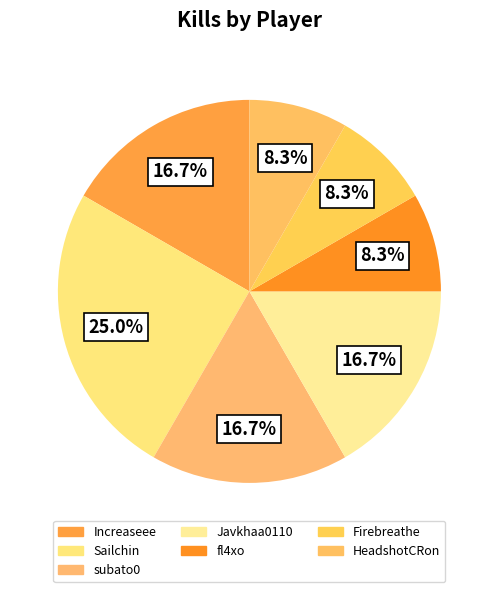

Which category has the biggest portion of the pie?

Sailchin